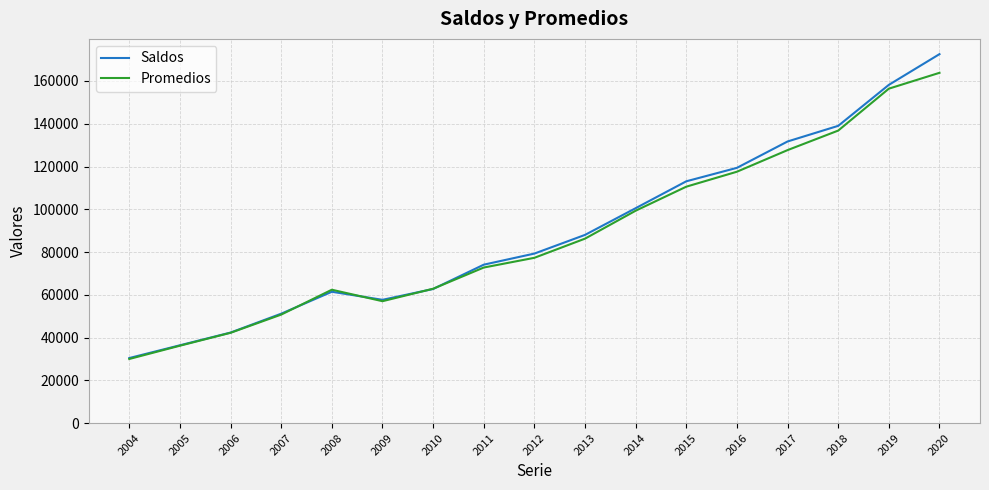

True or false: Promedios has a value of 20166 at 2013.

False